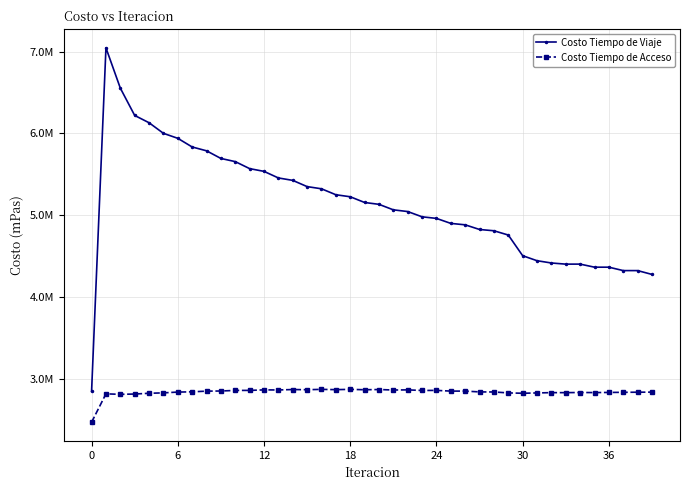

Does the chart display data point markers on the line(s)?

Yes